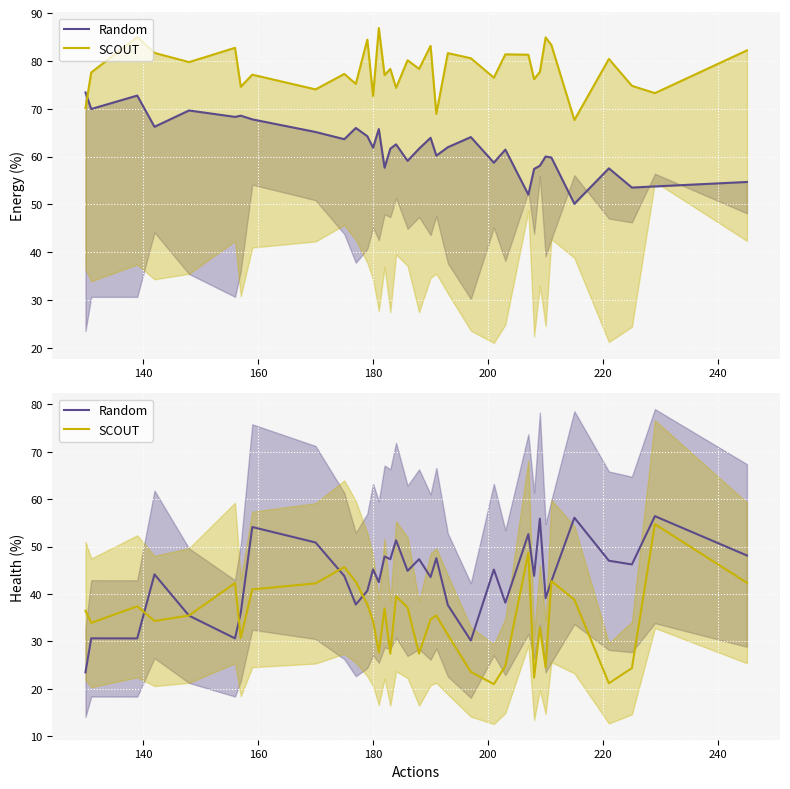

Rank the series by their average value, from highest to lowest.

Random, SCOUT